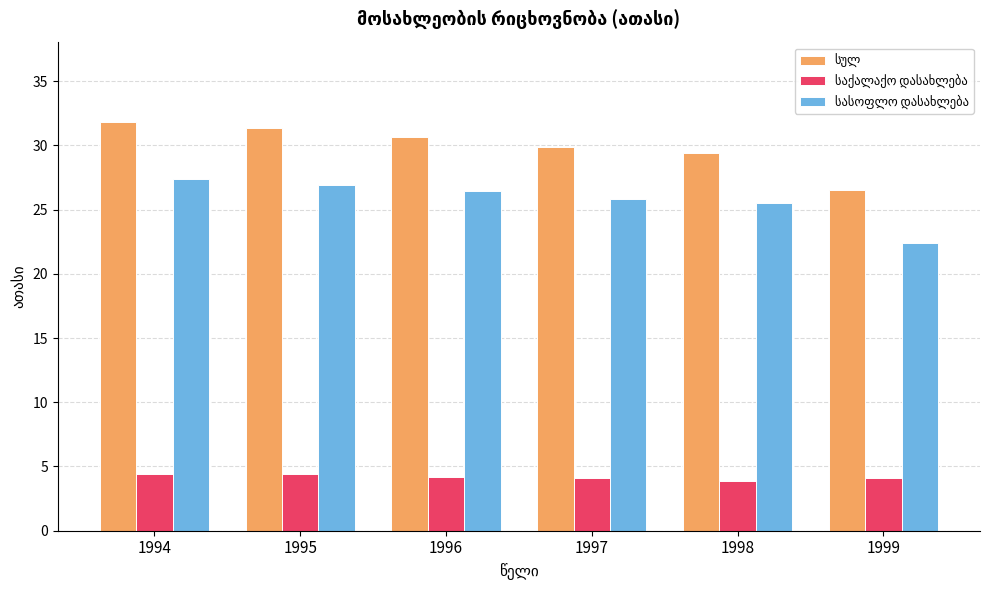

What is the spread (max minus min) of values at 1994?

27.4